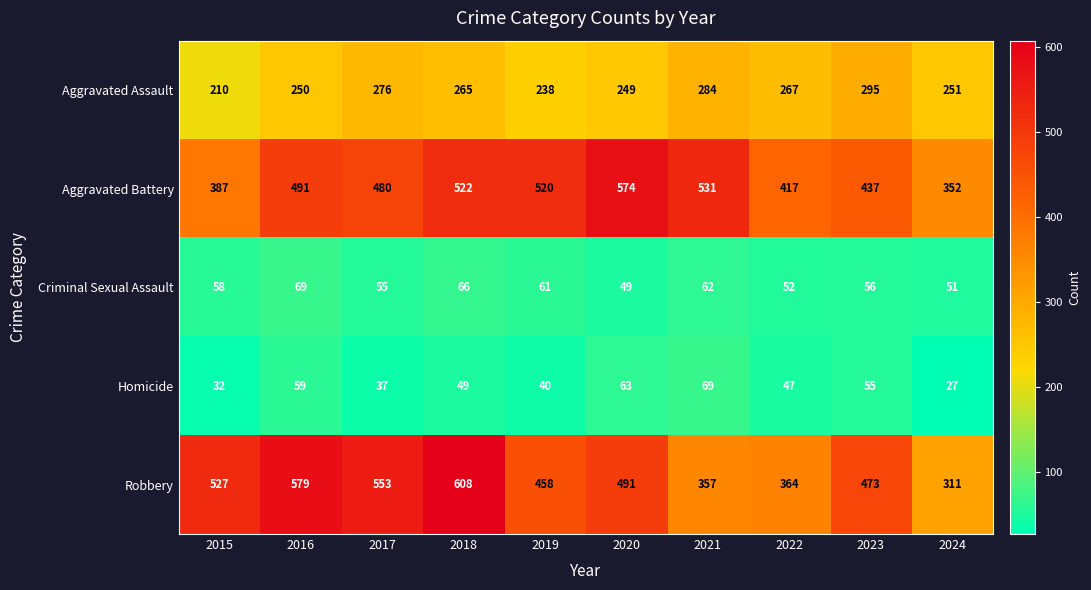

Is it true that Homicide equals 21 at 2020?

False